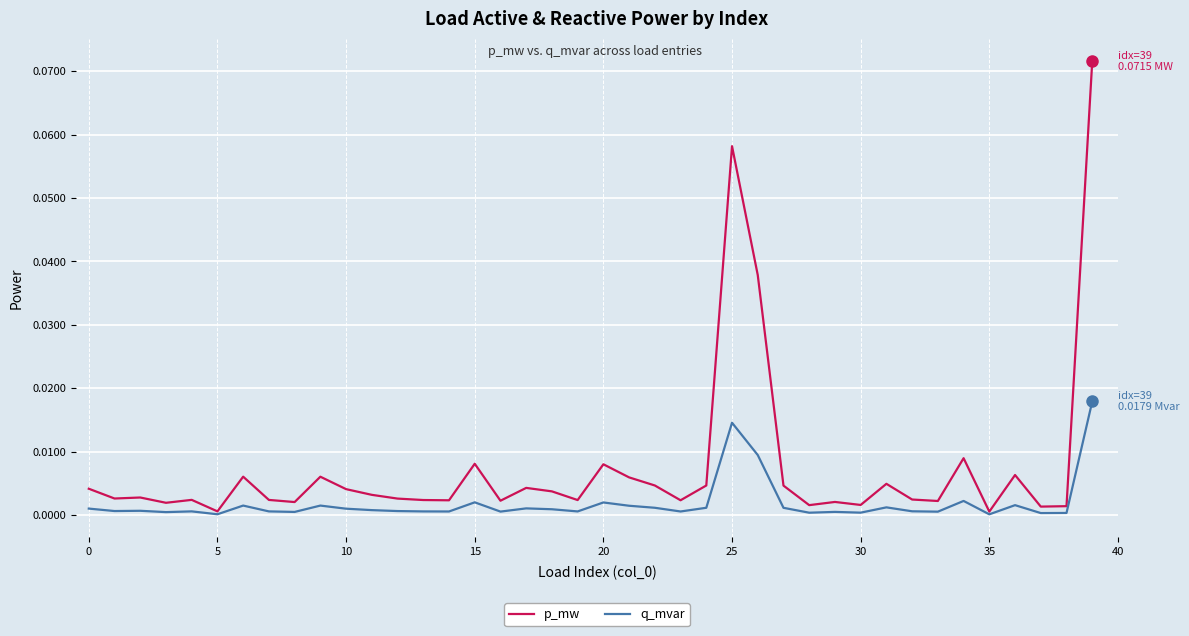

Does the chart have visible grid lines?

Yes